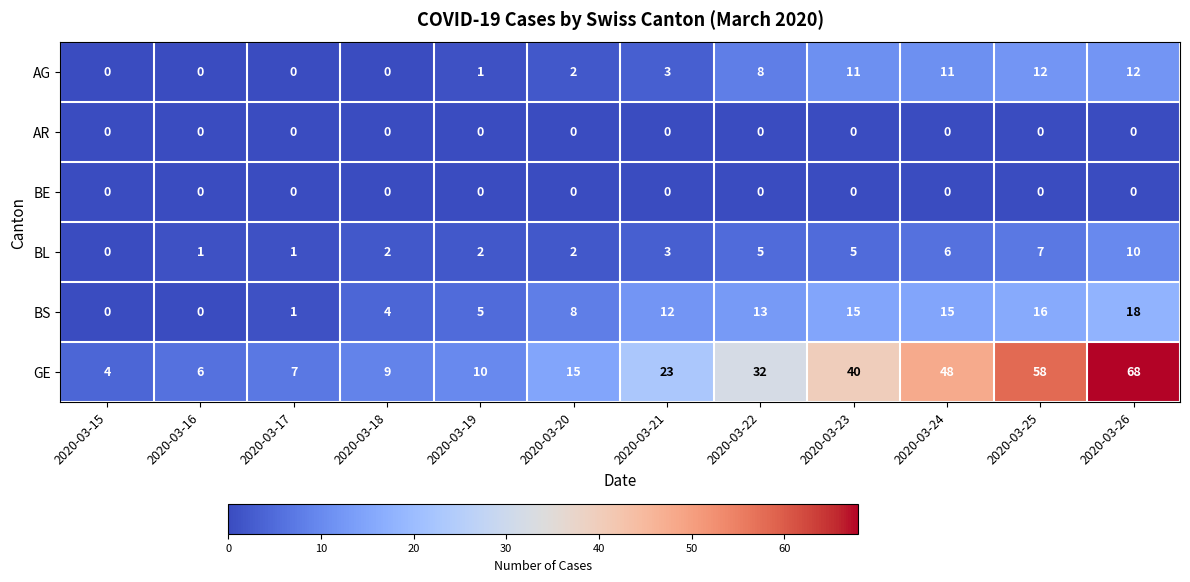

The GE series shows 29 at 2020-03-25. True or false?

False